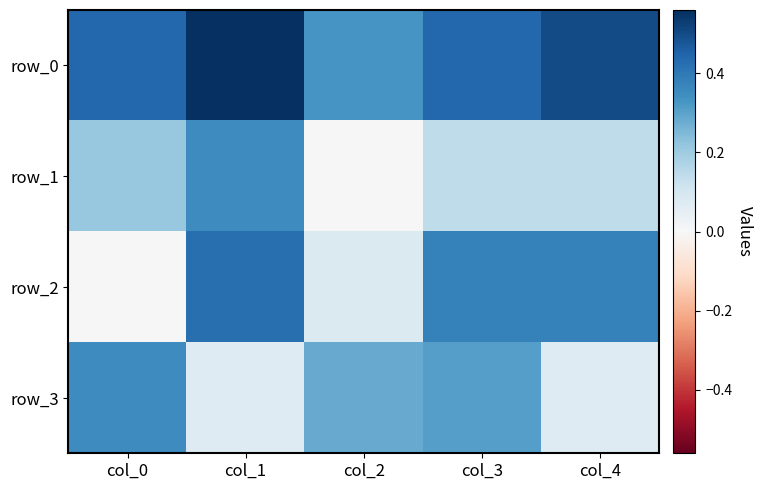

What is the sum of the row_0 values at col_3 and col_2?

0.8